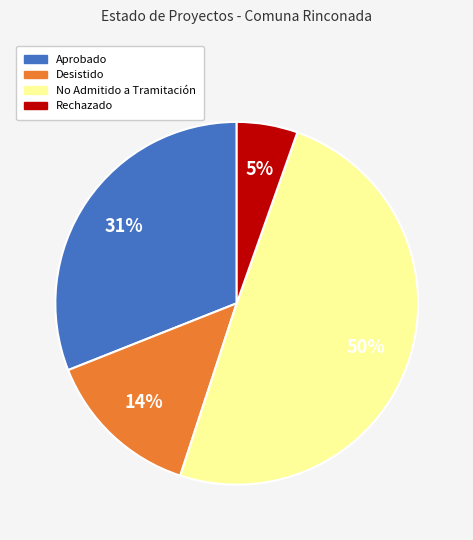

Is there a majority slice in this chart?

No